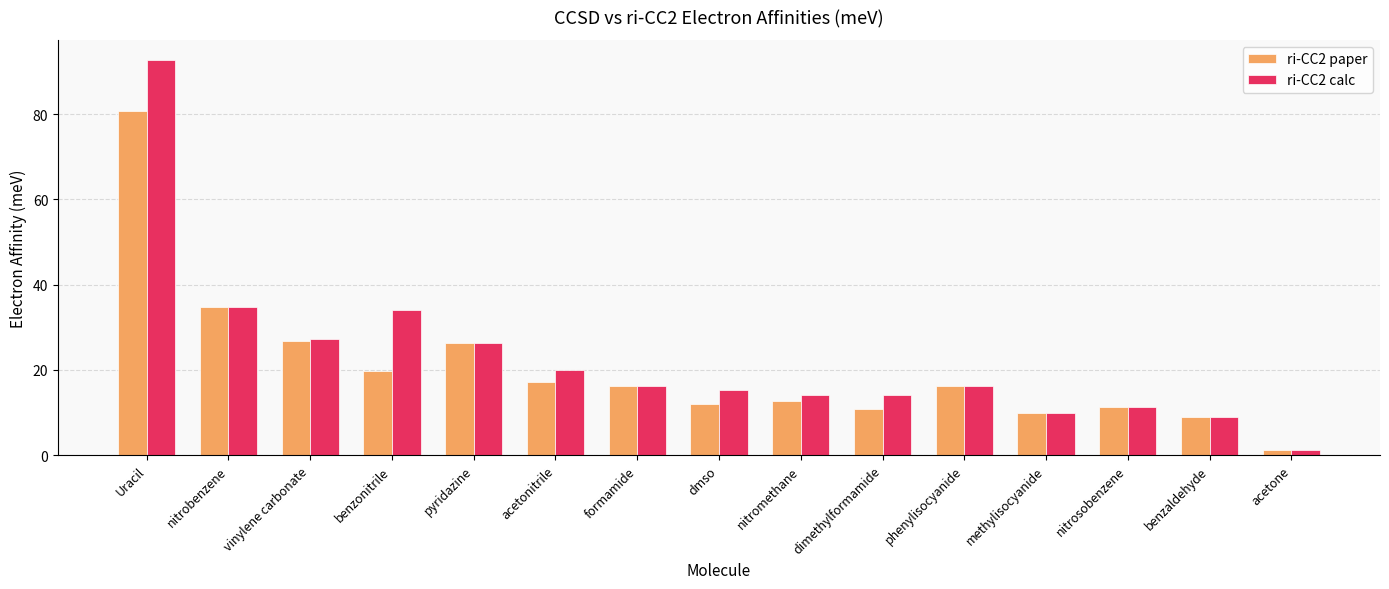

Which series has the largest range (max minus min)?

ri-CC2 calc